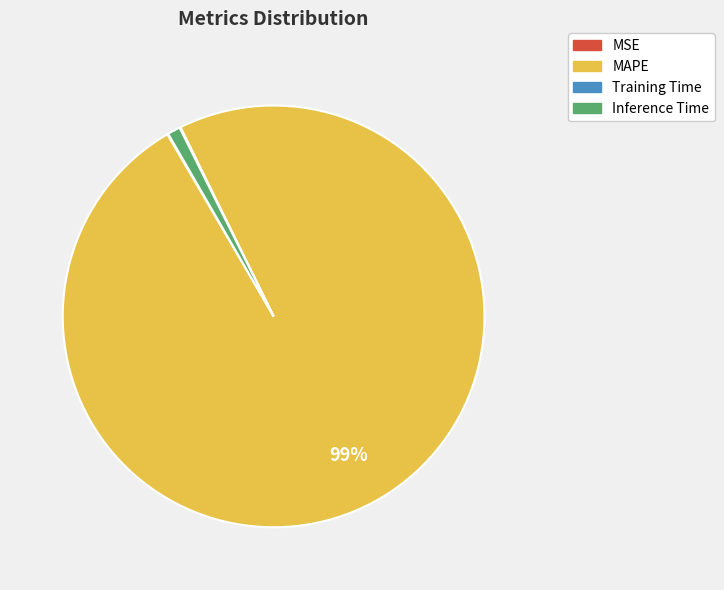

To the nearest percent, what is the average slice percentage?

25%